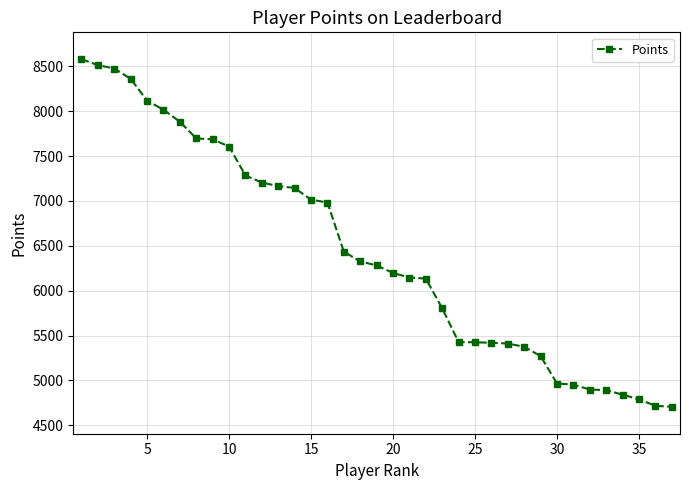

What is the greatest value displayed?

8579